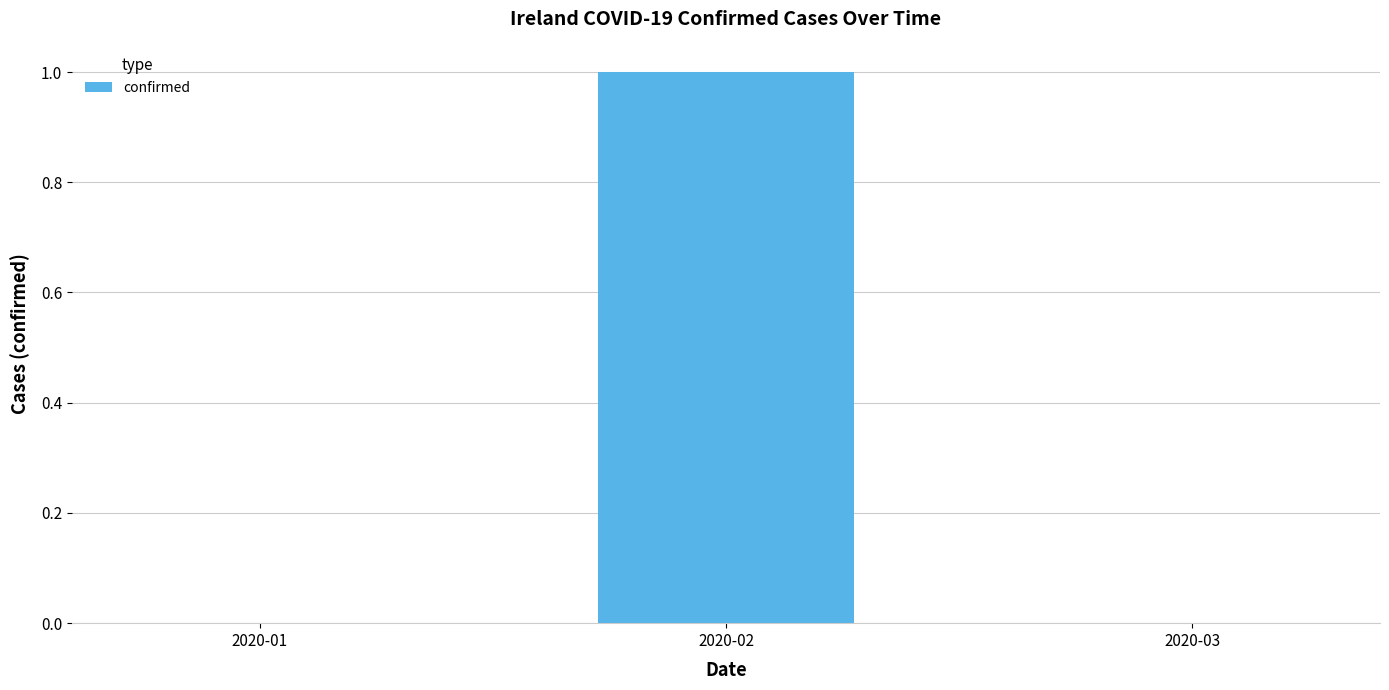

What is the approximate value at 2020-02?

1